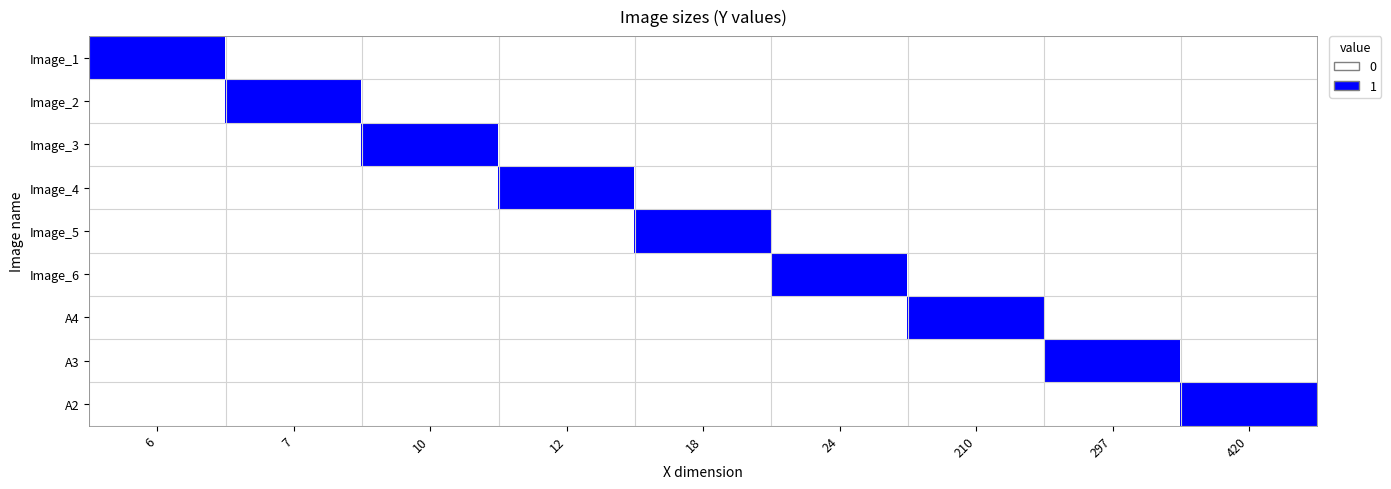

At which category is the sum across all series the highest?

6